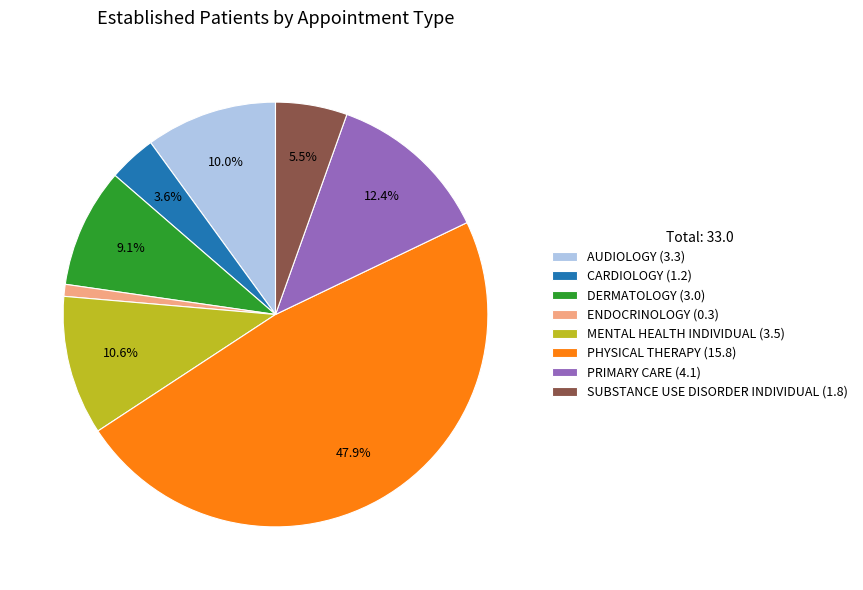

What is the largest slice in the pie chart?

PHYSICAL THERAPY (15.8)